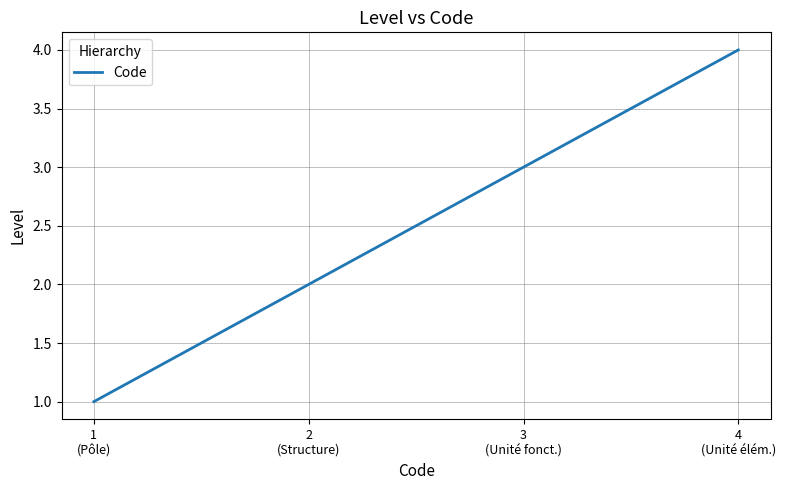

List the labels in order of value, smallest first.

1
(Pôle), 2
(Structure), 3
(Unité fonct.), 4
(Unité élém.)